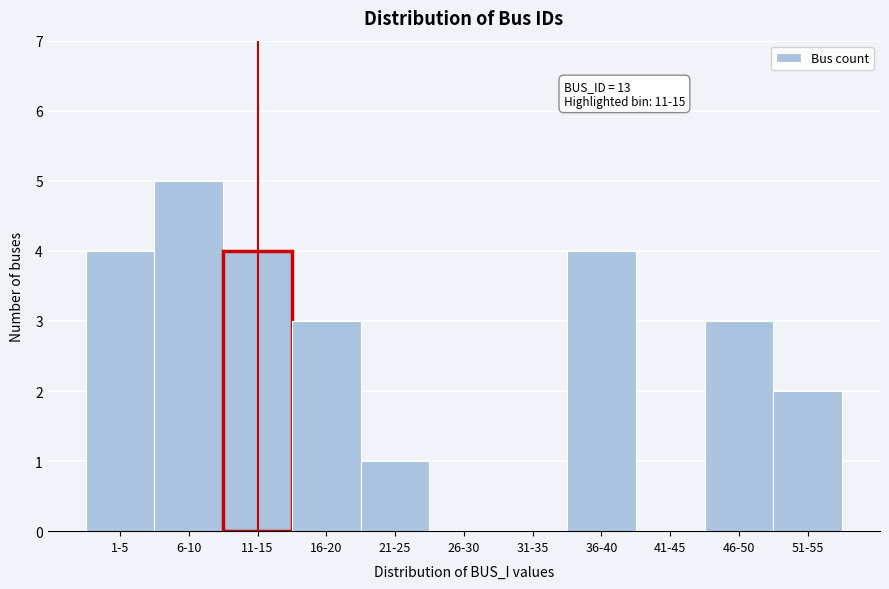

Reading left to right, transcribe all the data shown in this chart.

1-5=4	6-10=5	11-15=4	16-20=3	21-25=1	26-30=0	31-35=0	36-40=4	41-45=0	46-50=3	51-55=2